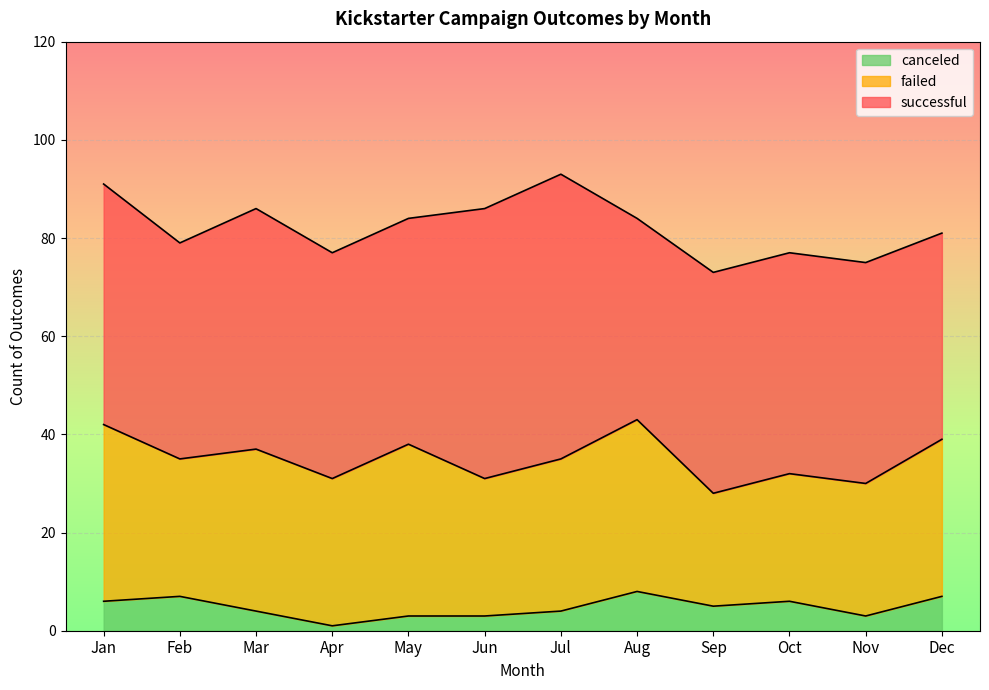

How many lines are shown in the chart?

3